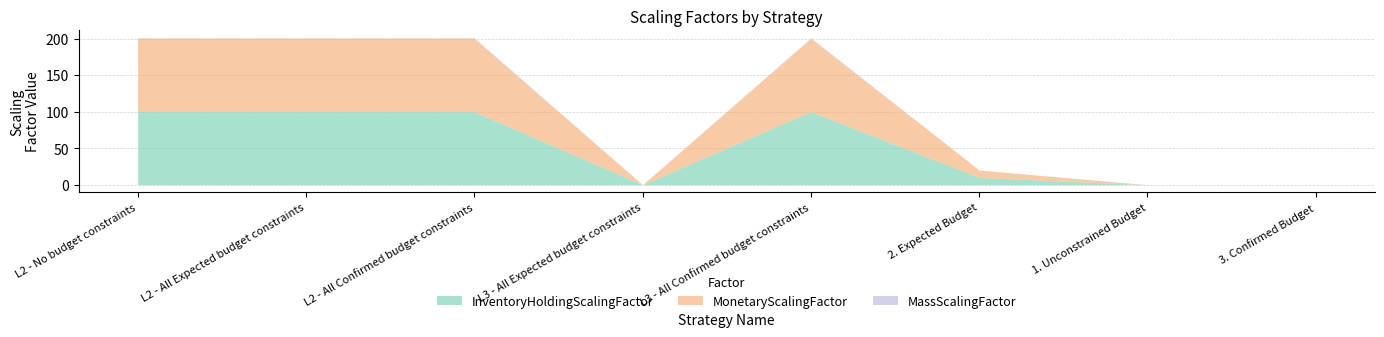

At how many categories does at least one series exceed 11?

4